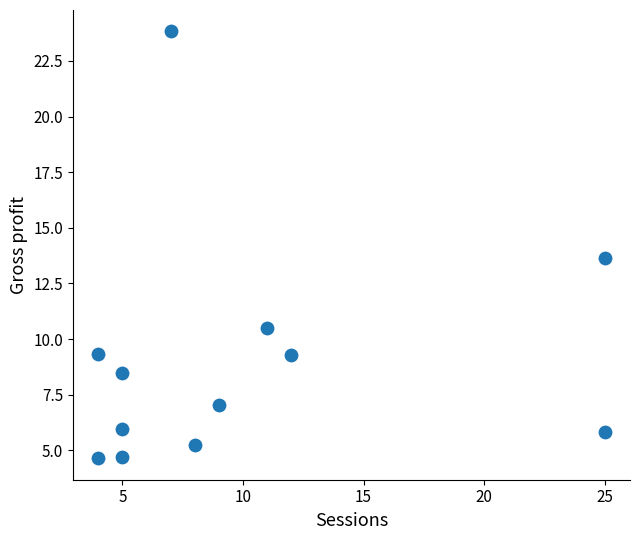

What is the average Y value?

9.0